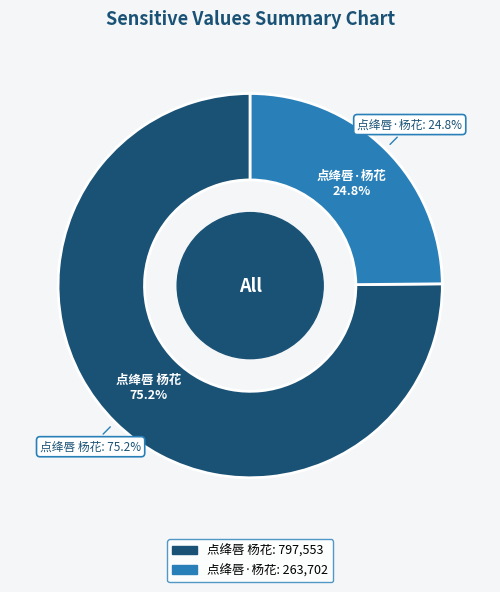

Approximately how many times larger is the value at 点绛唇·杨花 compared to 点绛唇 杨花?

0.3